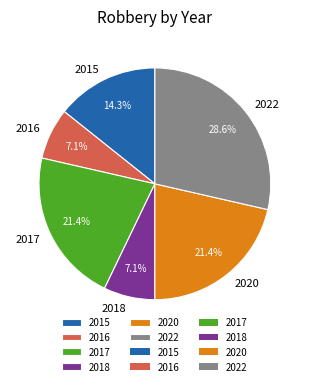

Is 2015 the majority of the pie?

No